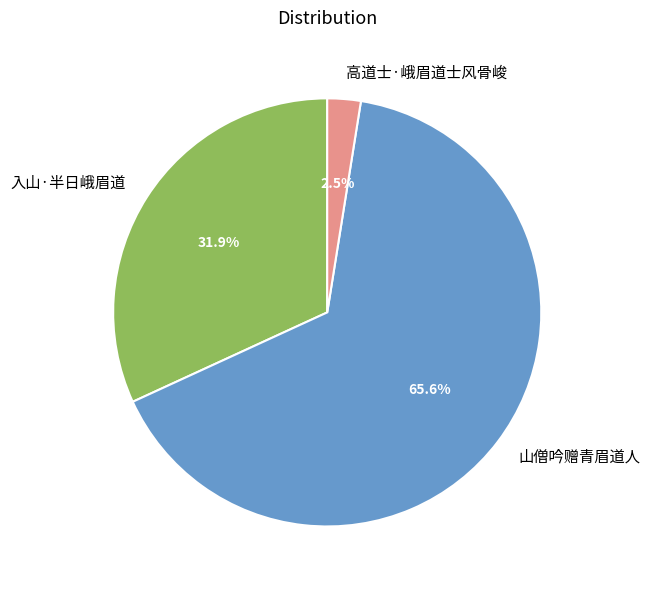

The 入山·半日峨眉道 slice represents 32% of the pie. True or false?

True